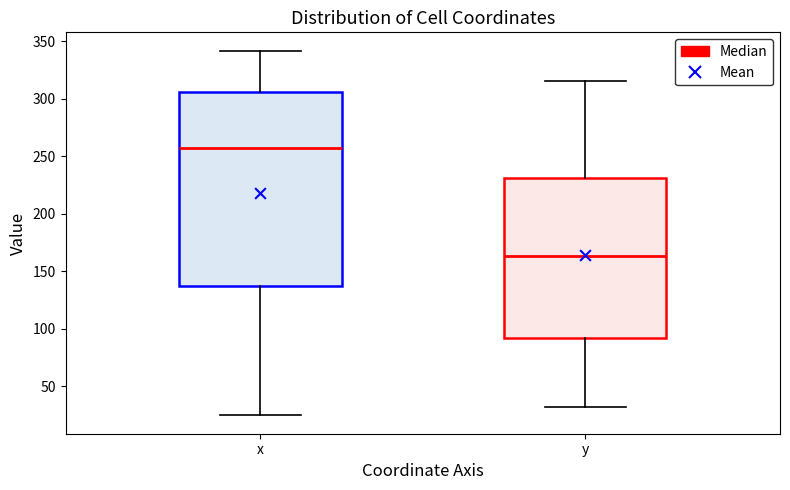

Which box's median line is the highest?

x